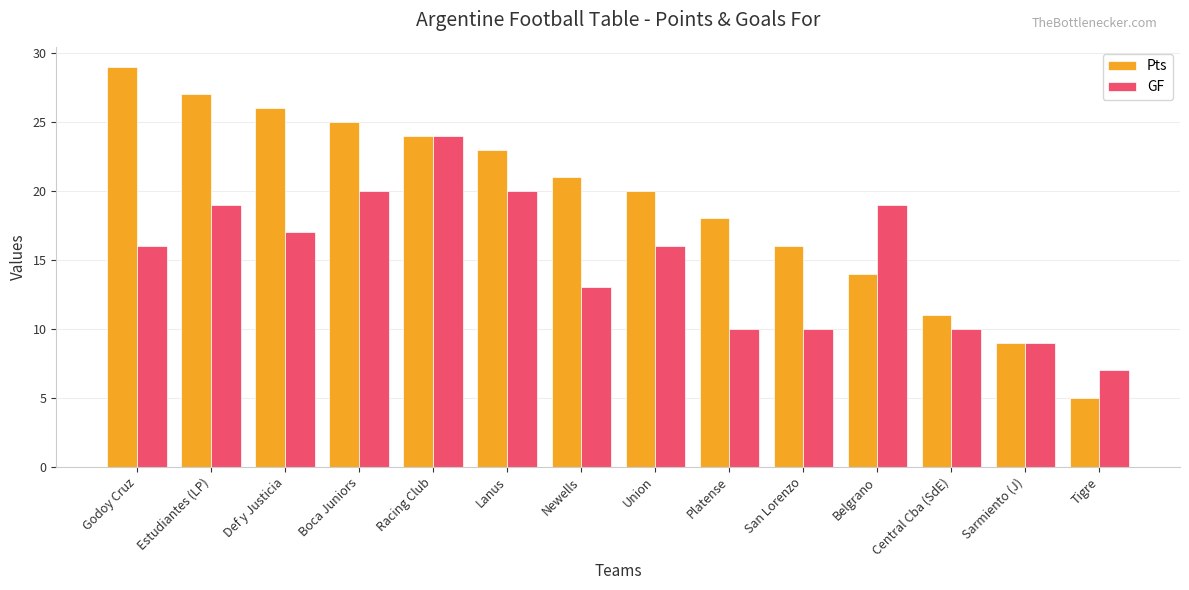

Which series has the largest range (max minus min)?

Pts